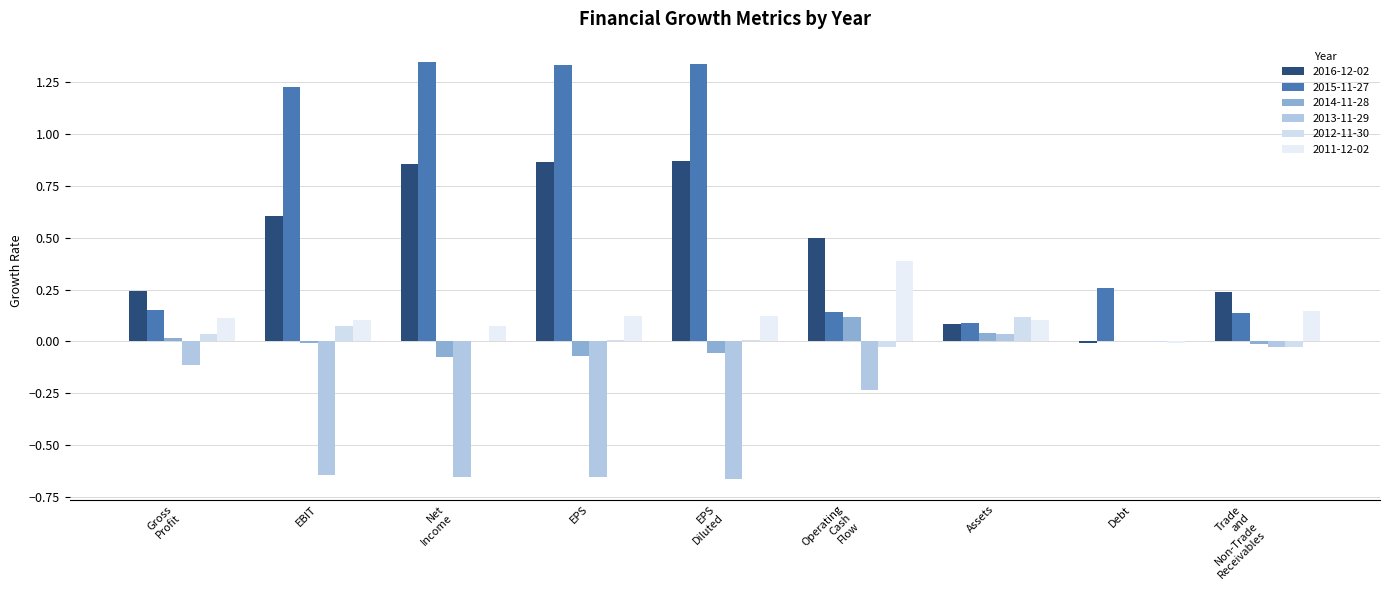

Are the bars horizontal?

No